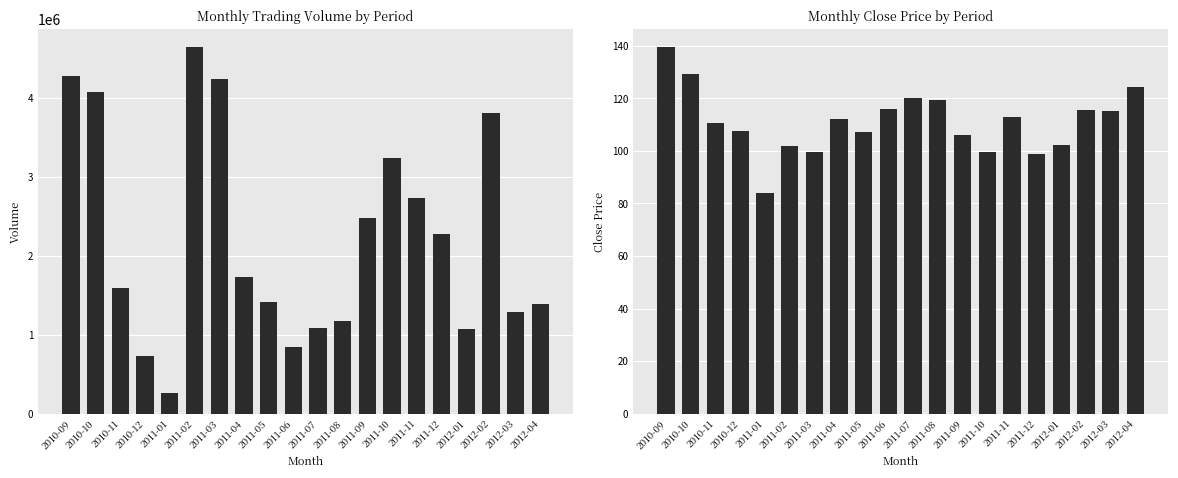

How many data points does each series have?

20